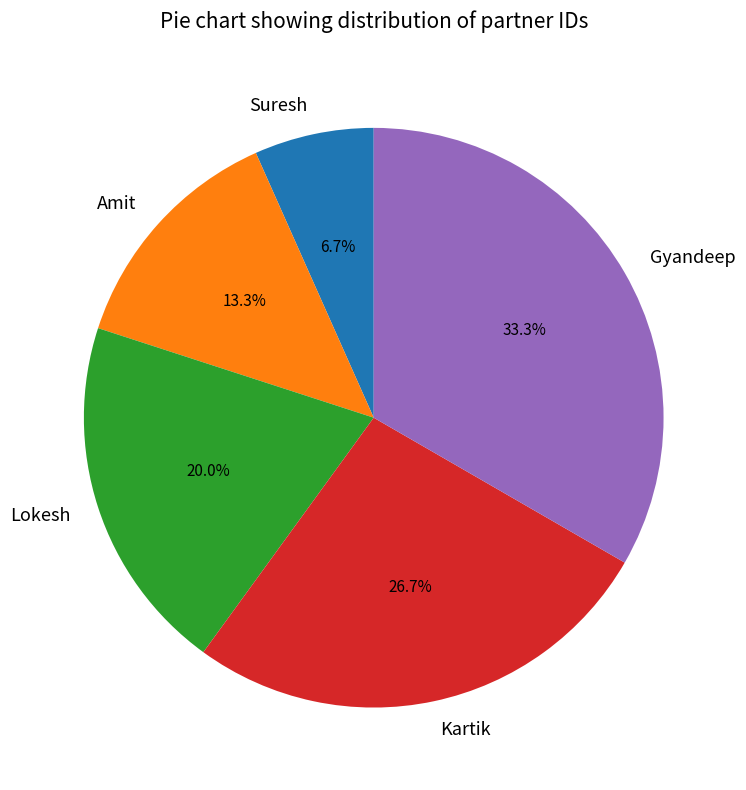

Is there any slice that represents more than half of the pie?

No